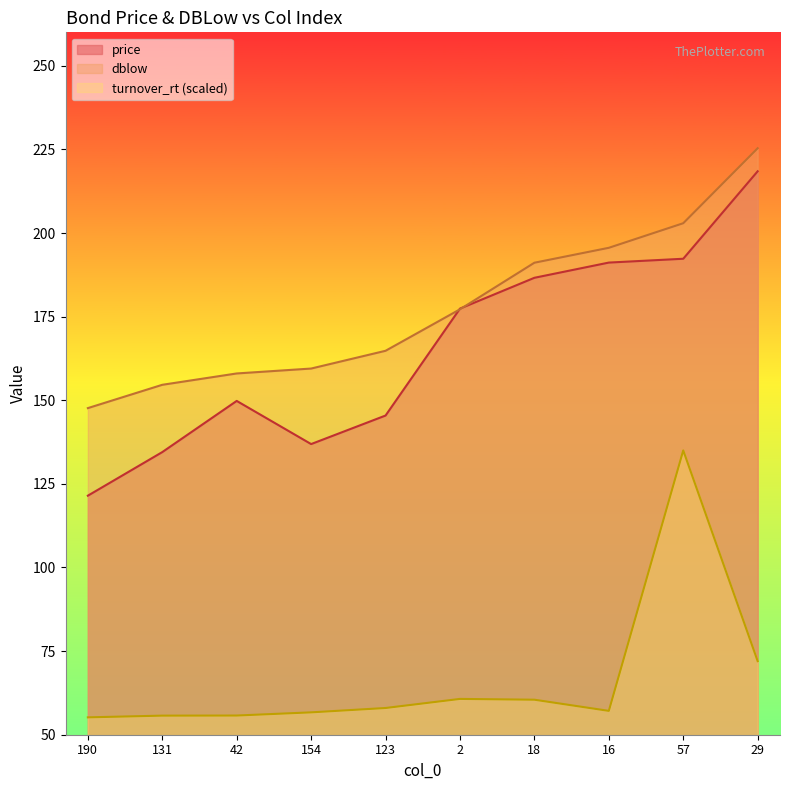

What is the minimum value shown in the chart?

55.2